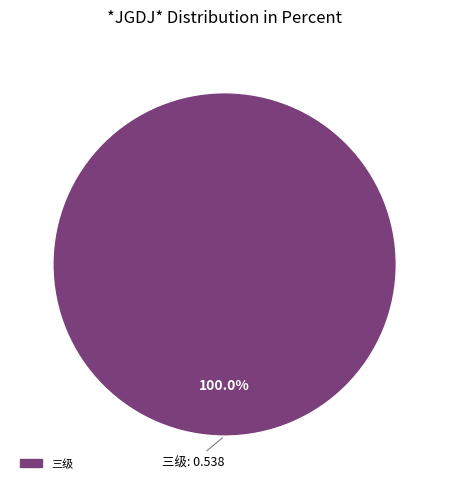

Is there a majority slice in this chart?

Yes